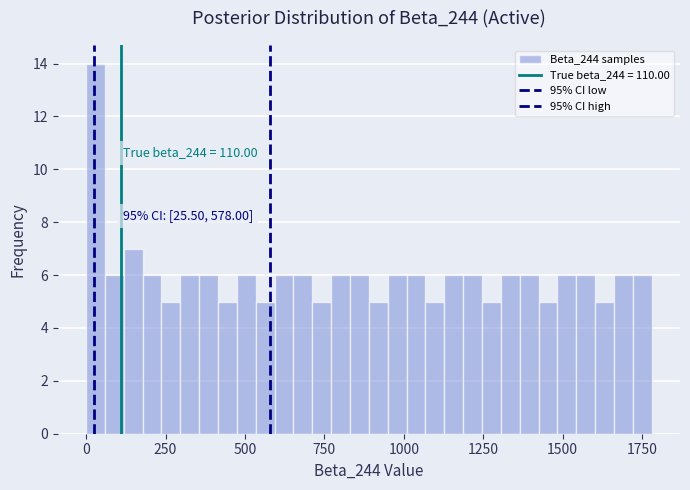

Read against the x-axis, roughly where is the centre of the tallest bar?

50